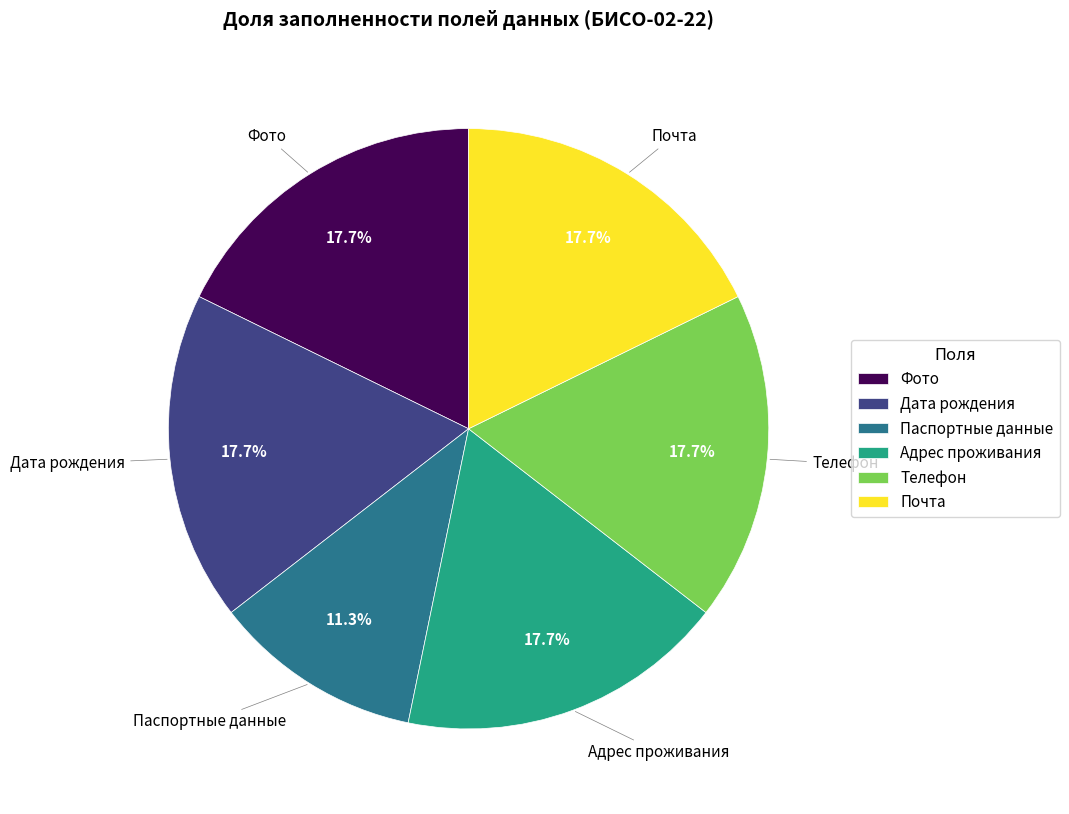

How many slices are in this pie chart?

6